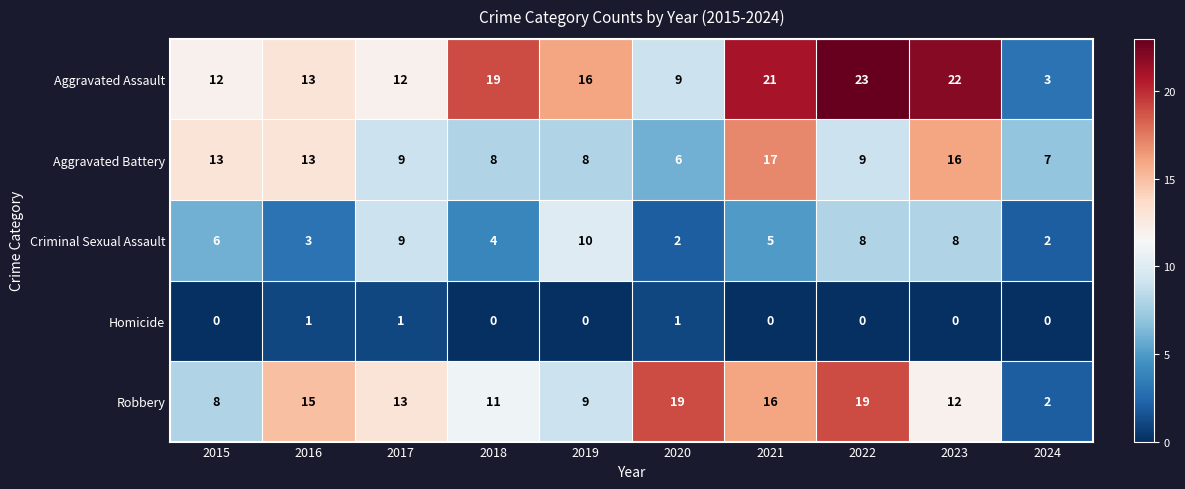

What value does the Robbery series have at 2016, to the nearest 5?

15